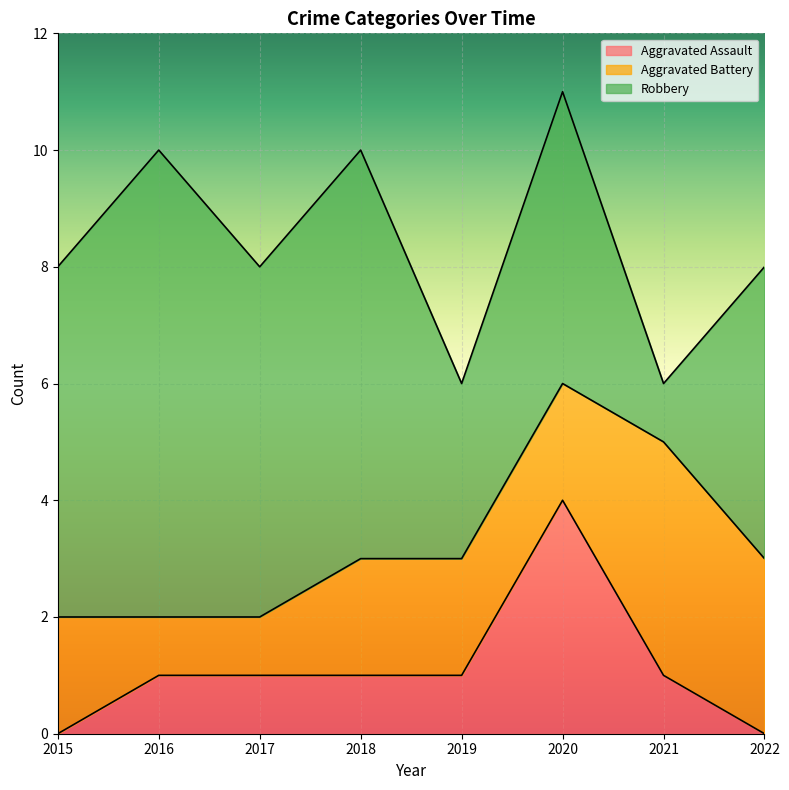

The value of Aggravated Battery at 2020 is 2. True or false?

True